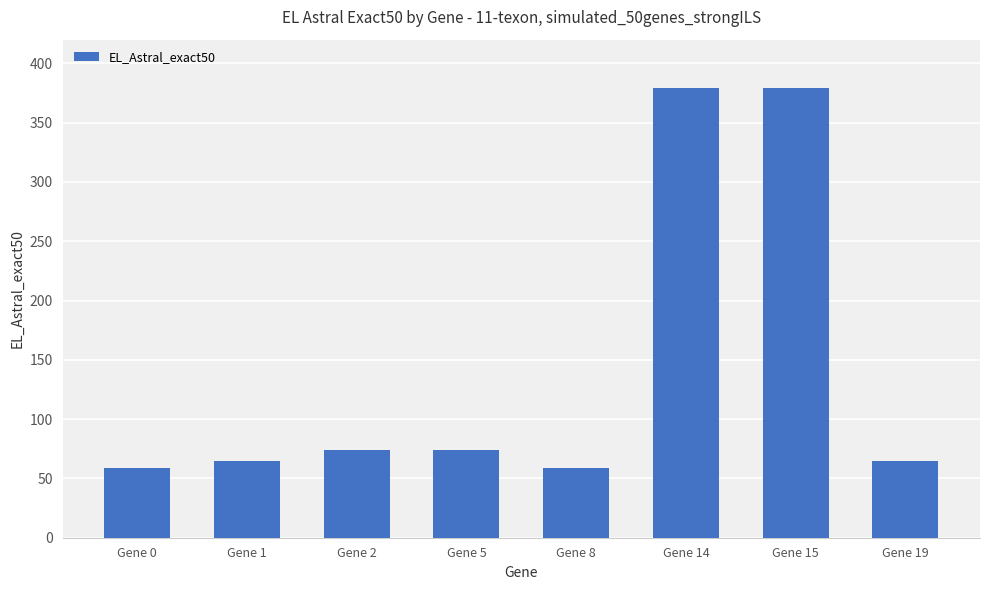

Is it true that the value at Gene 8 is 90?

False